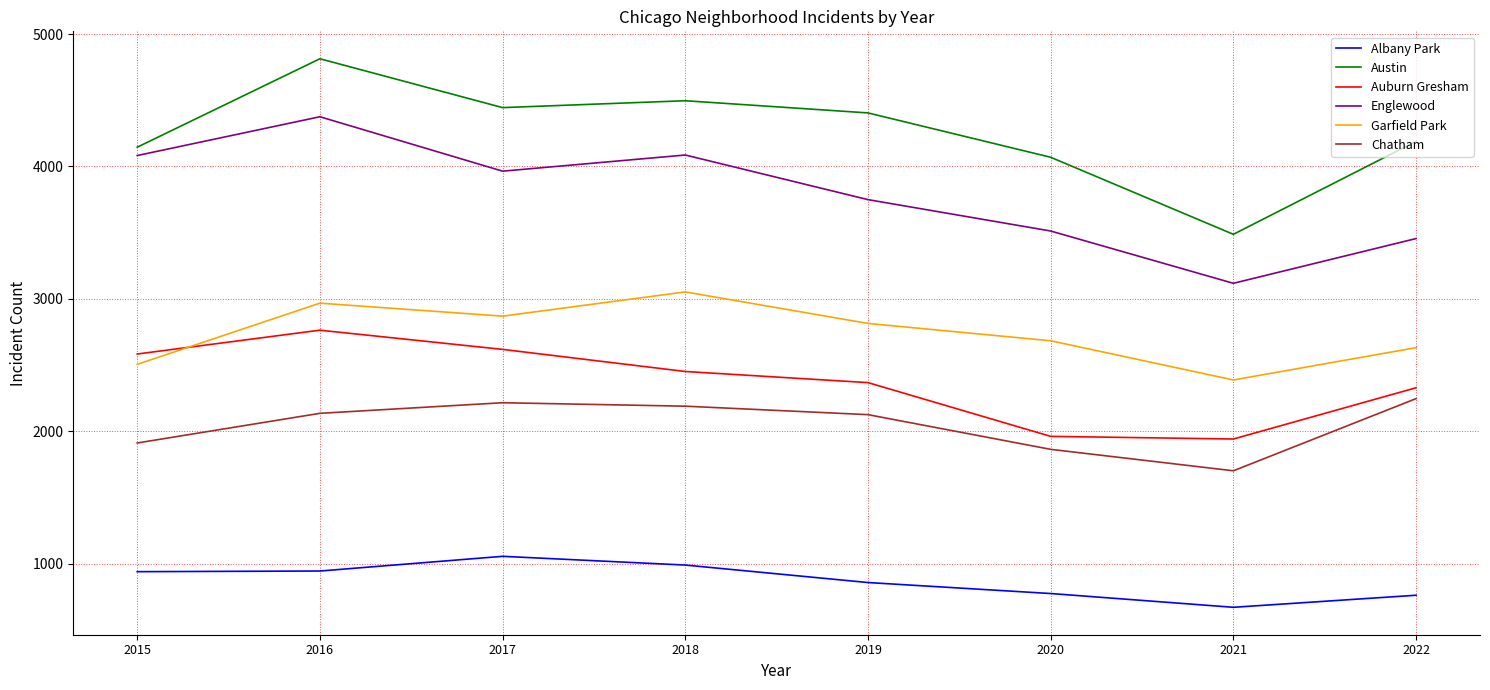

What is the difference between the Auburn Gresham values at 2018 and 2020?

490